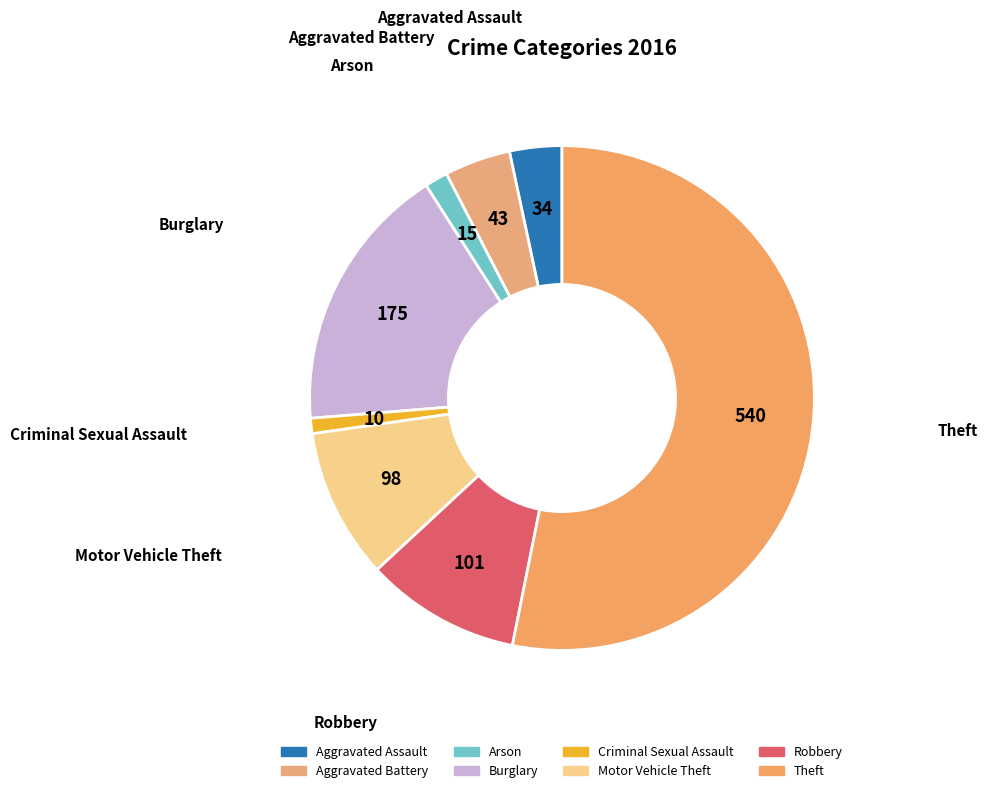

Which category accounts for the majority?

Theft